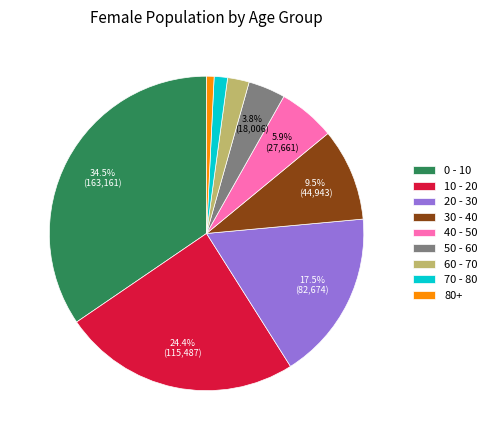

Is there a majority slice in this chart?

No